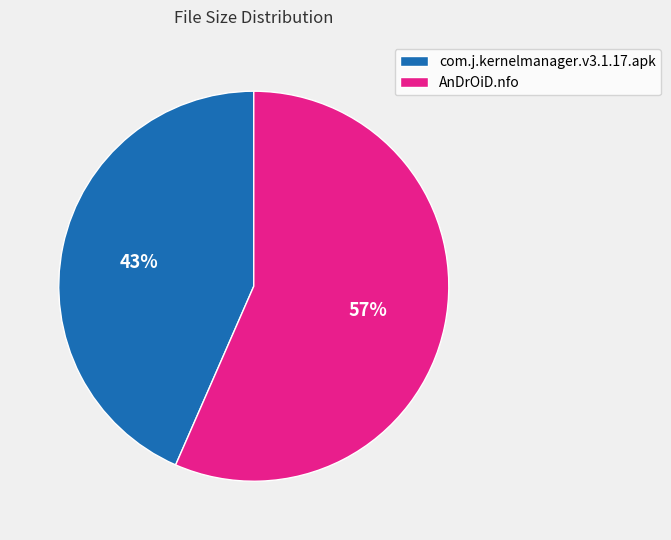

Approximately how many times larger is the value at com.j.kernelmanager.v3.1.17.apk compared to AnDrOiD.nfo?

0.8